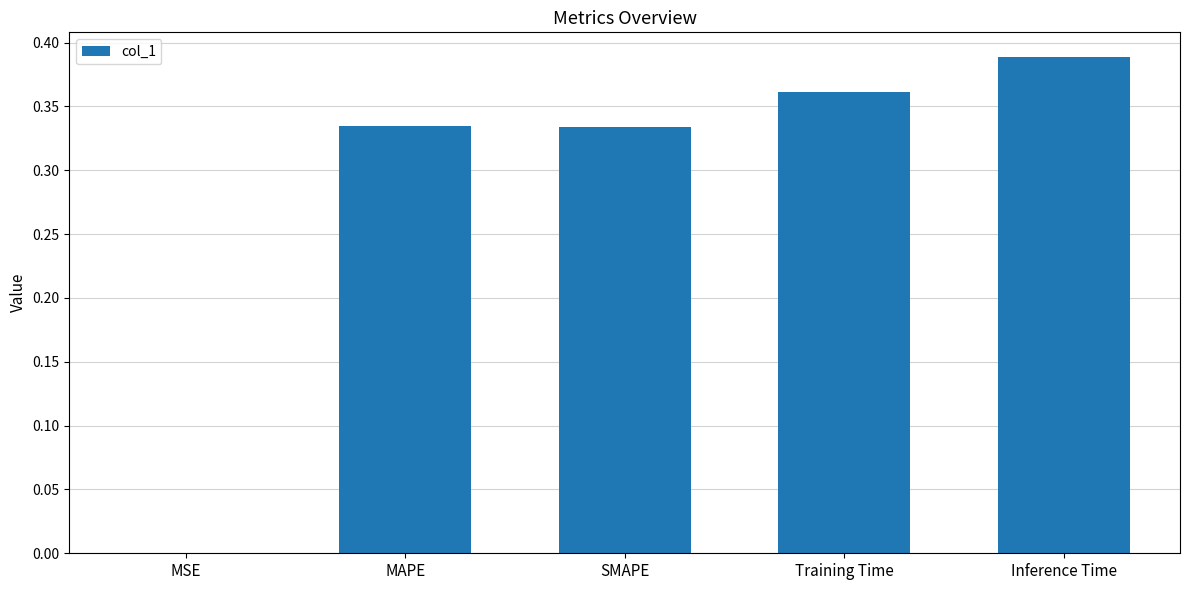

What is the change in value from MSE to Training Time?

+0.4